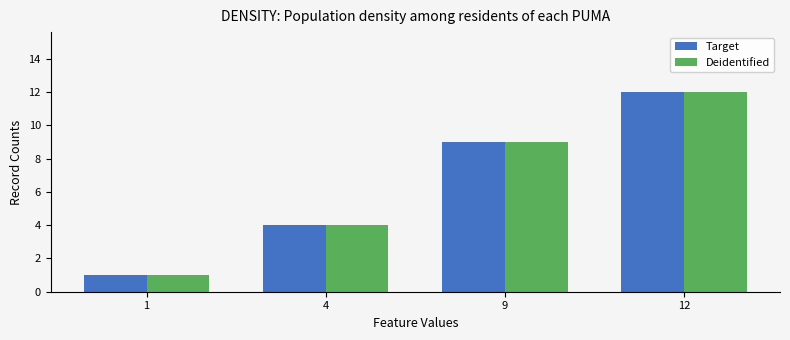

Reading left to right, transcribe all the data shown in this chart.

Target: 1=1	4=4	9=9	12=12
Deidentified: 1=1	4=4	9=9	12=12